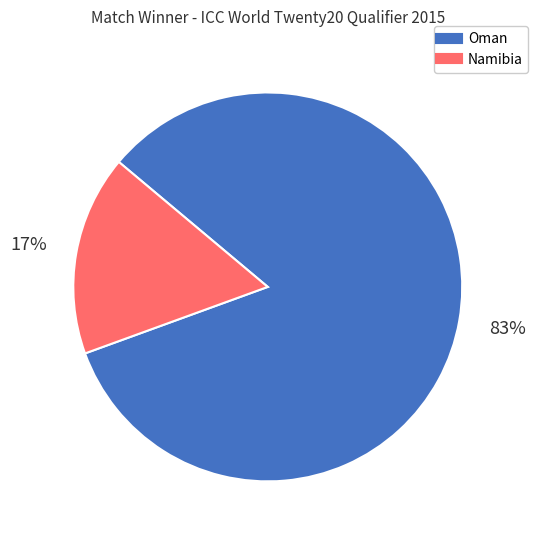

True or false: Namibia accounts for 5% of the total.

False